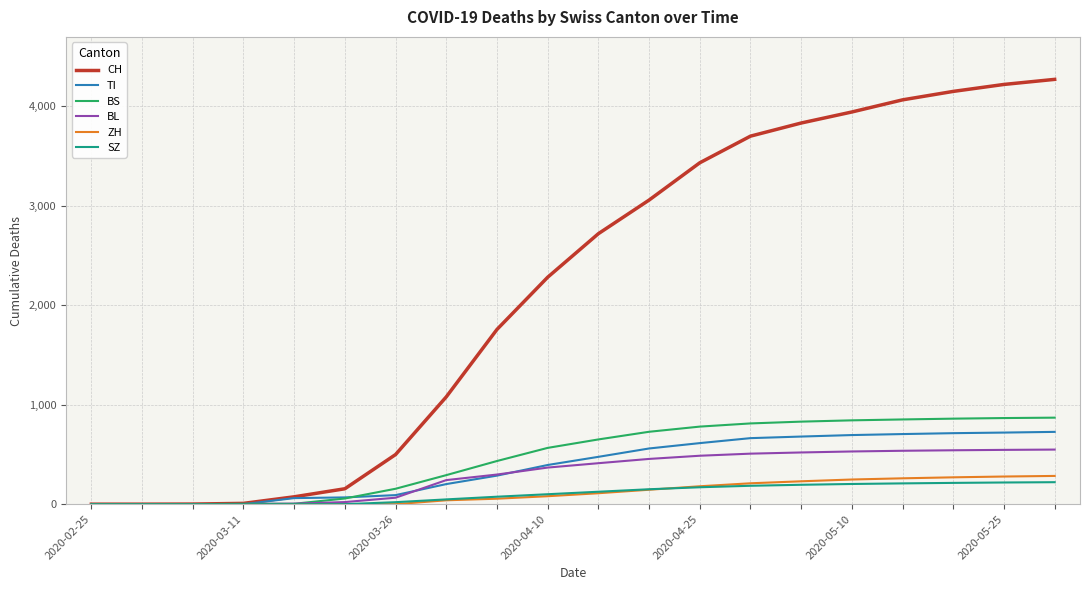

Which series has the widest spread of values?

CH